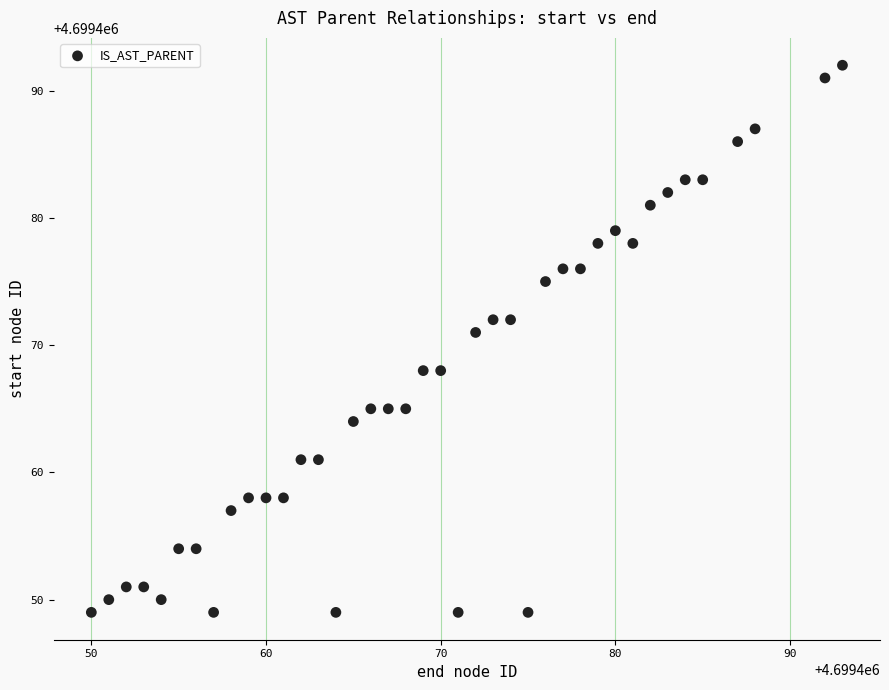

What Y value in the scatter plot is closest to 4699470?

4699471